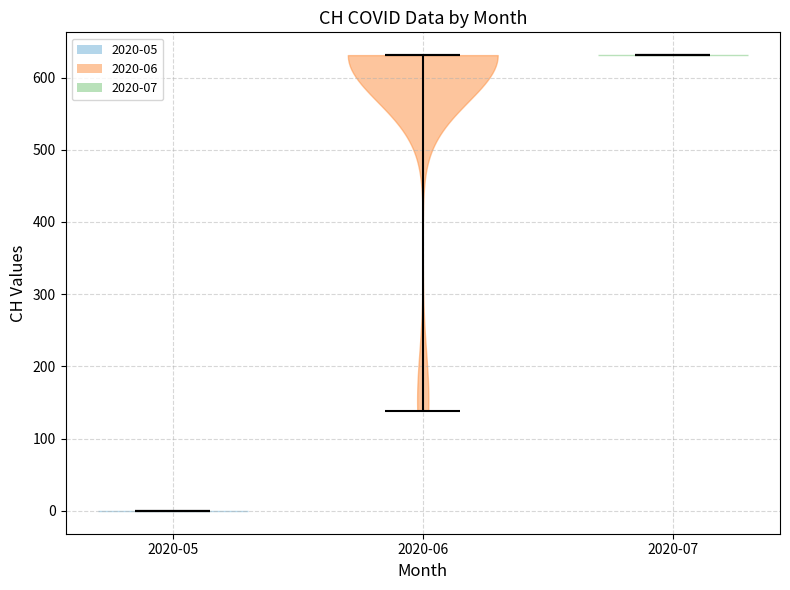

Reading left to right, read every violin against the y-axis: where its median line is, and the lowest and highest points it reaches. The values are not printed on the chart, so give them approximately, as read against the axis.

2020-05: median line 0, lowest point 0, highest point 0
2020-06: median line 630, lowest point 140, highest point 630
2020-07: median line 630, lowest point 630, highest point 630